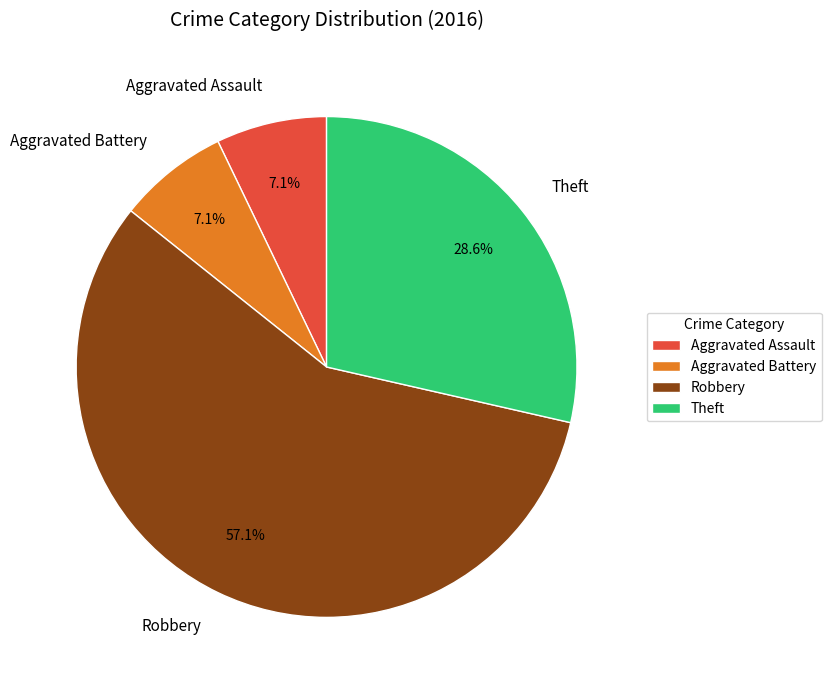

Which slice represents more than half of the pie?

Robbery